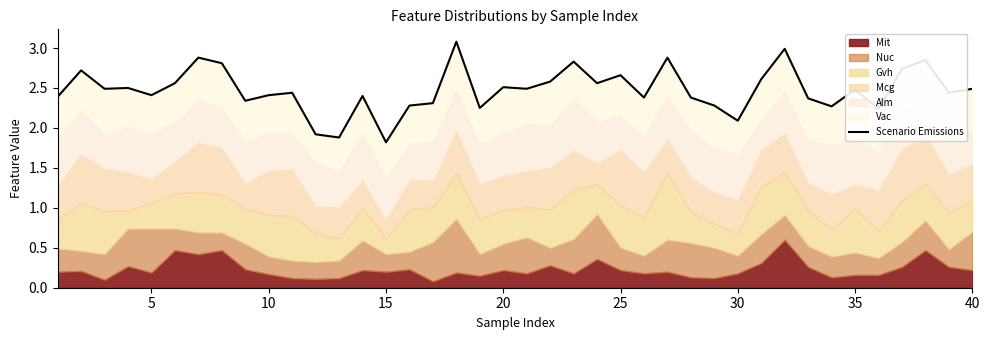

What is the average value?

2.5